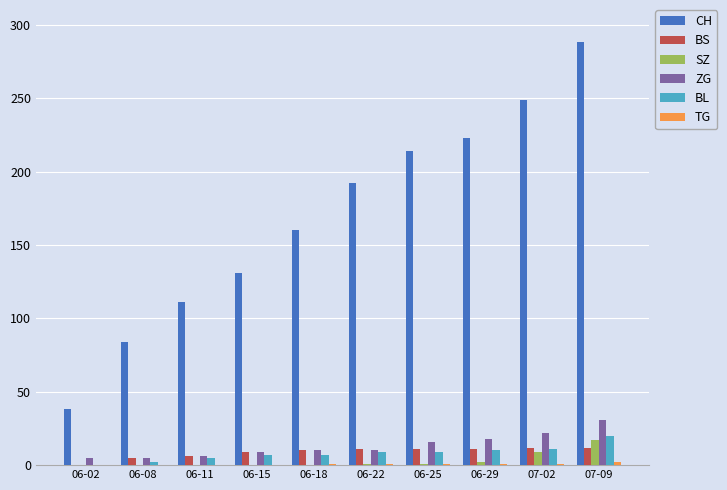

Which series changed the most between 06-25 and 07-02?

CH